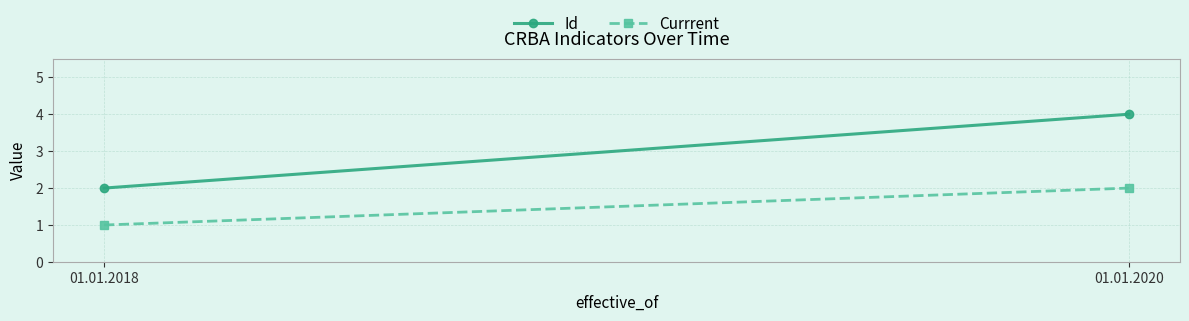

Reading left to right, what are all the values shown in this chart?

Id: 2	4
Currrent: 1	2